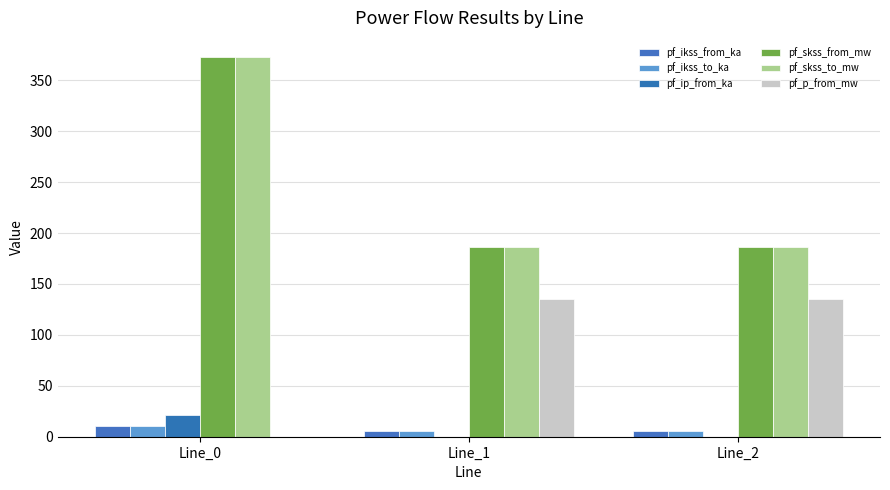

Are the bars horizontal?

No